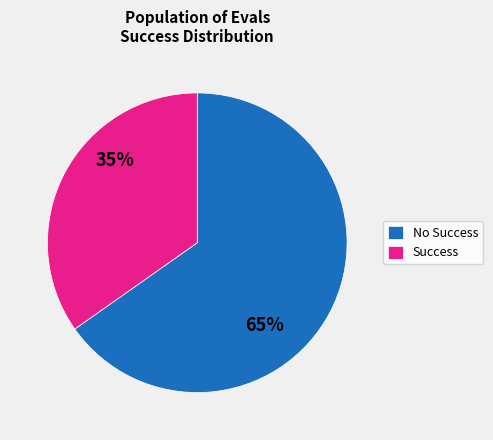

Between Success and No Success, which is larger?

No Success